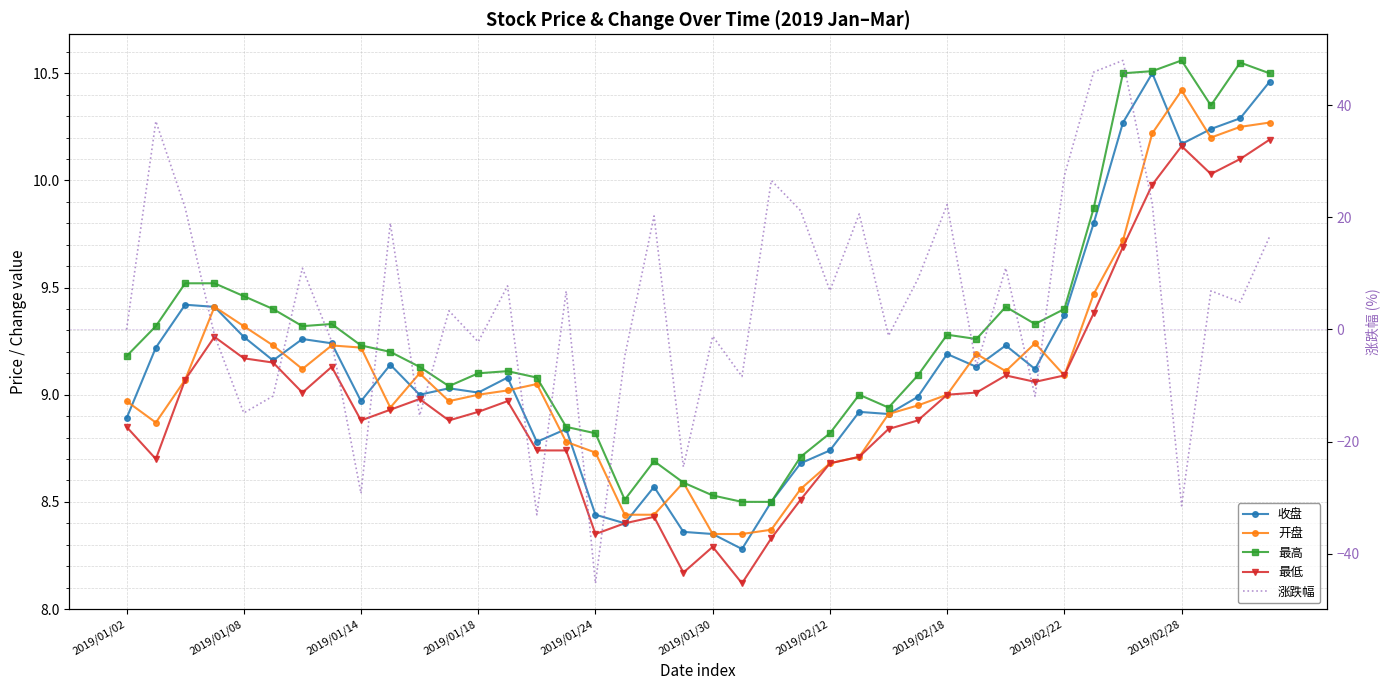

What is the difference between the second highest and second lowest values in the 涨跌幅 series?

78.9